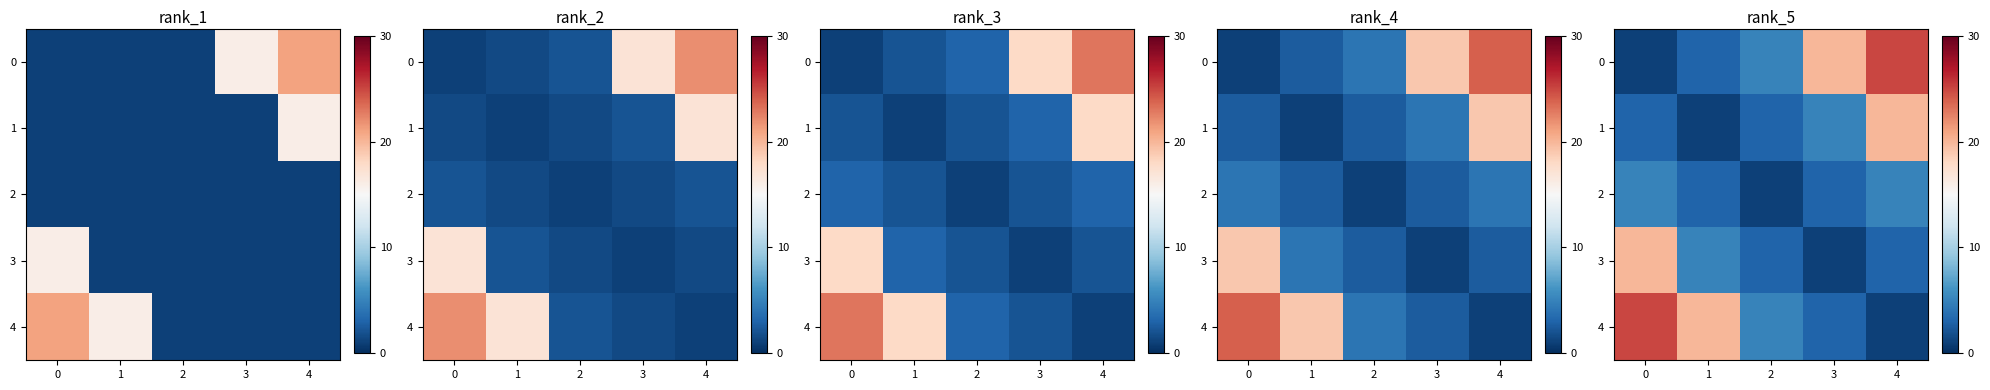

What value does the 0 series have at 1, to the nearest 5?

5